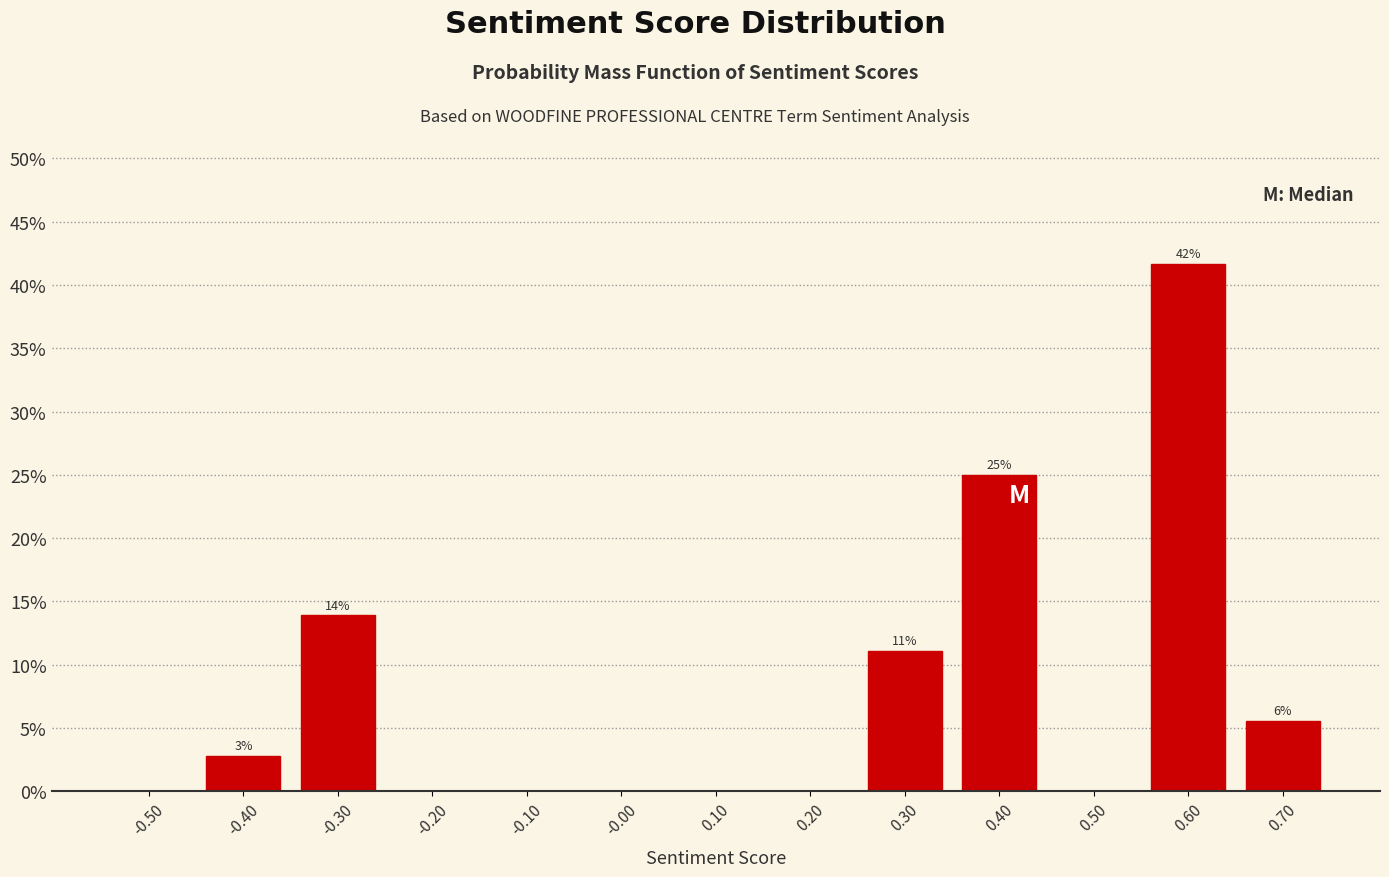

Which range on the x-axis has the tallest bar?

0.55 to 0.65